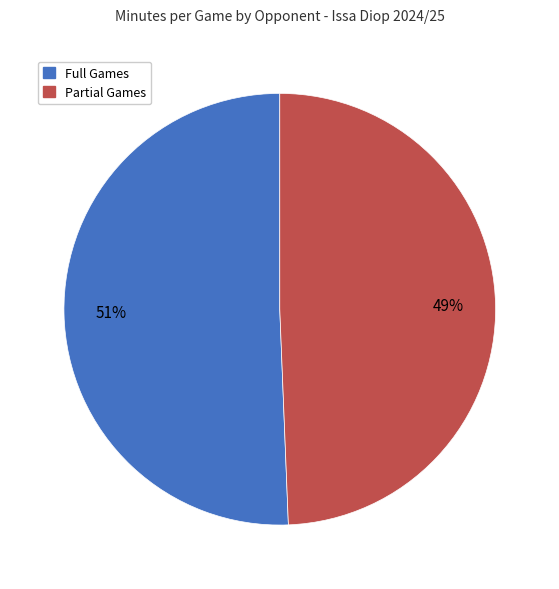

To the nearest percent, what is the average slice percentage?

50%